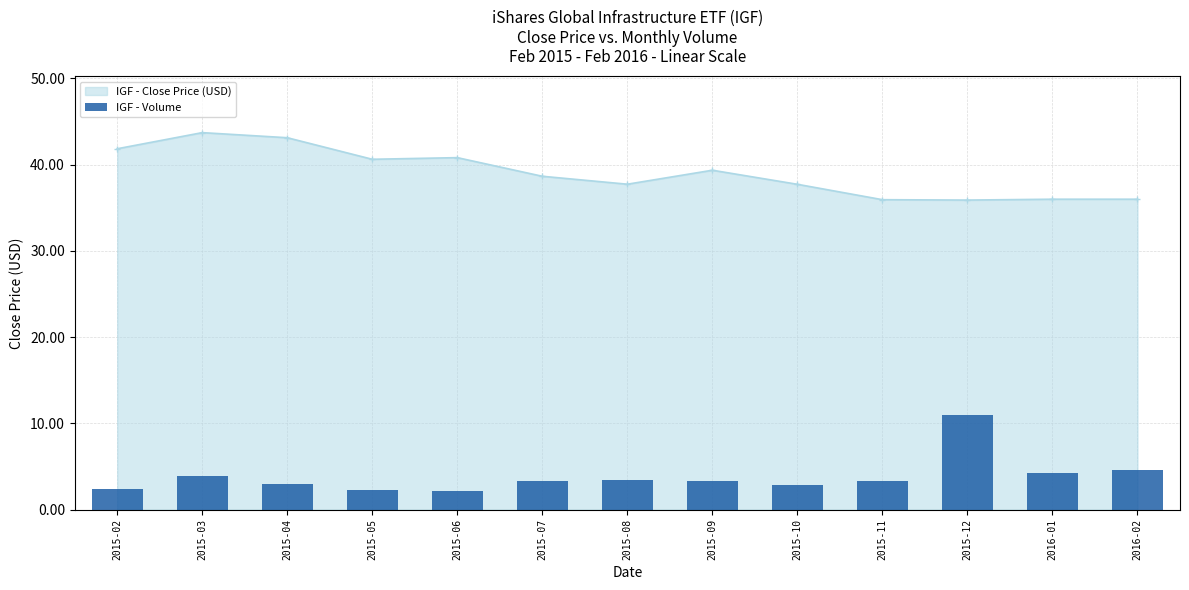

What is the maximum value for IGF - Close Price (USD)?

43.7